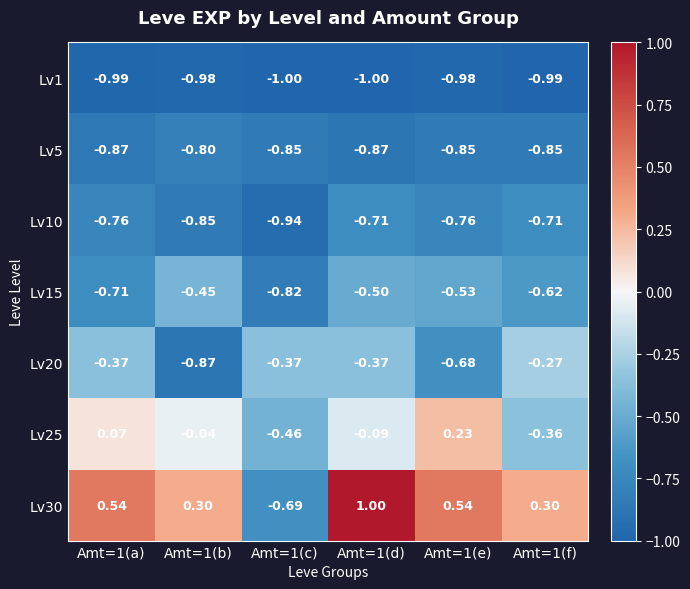

What is the minimum value shown in the chart?

-1.0